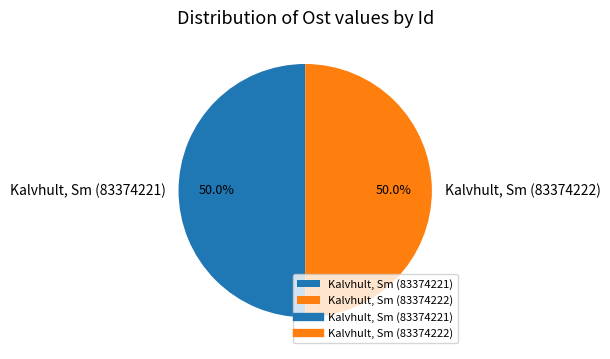

Is the sum of Kalvhult, Sm (83374221) and Kalvhult, Sm (83374222) greater than half?

Yes